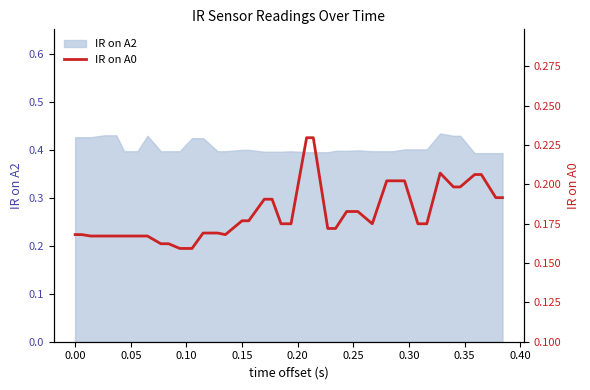

What is the minimum value shown in the chart?

0.2